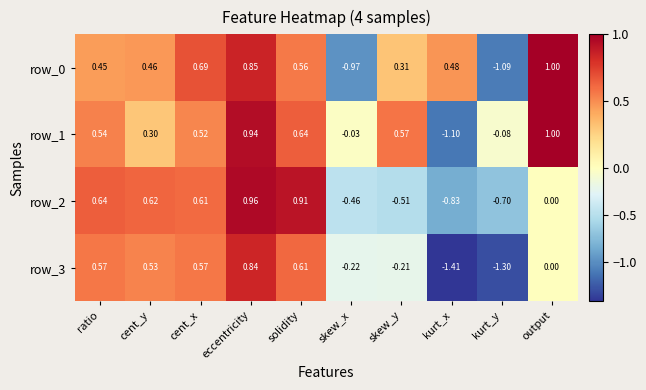

Which series has the widest spread of values?

row_3